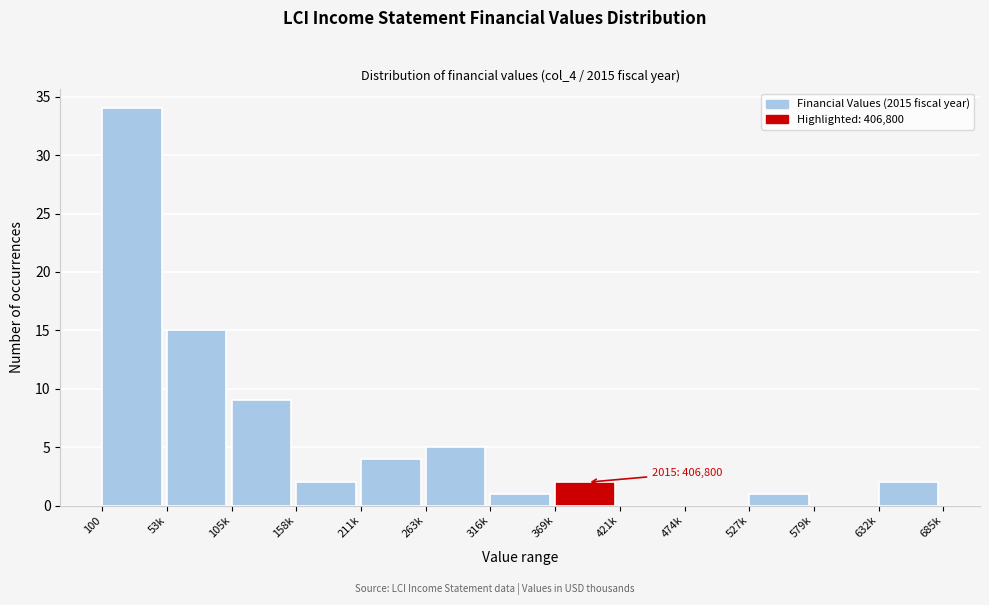

Reading left to right, transcribe all the data shown in this chart.

100=34	53k=15	105k=9	158k=2	211k=4	263k=5	316k=1	369k=2	421k=0	474k=0	527k=1	579k=0	632k=2